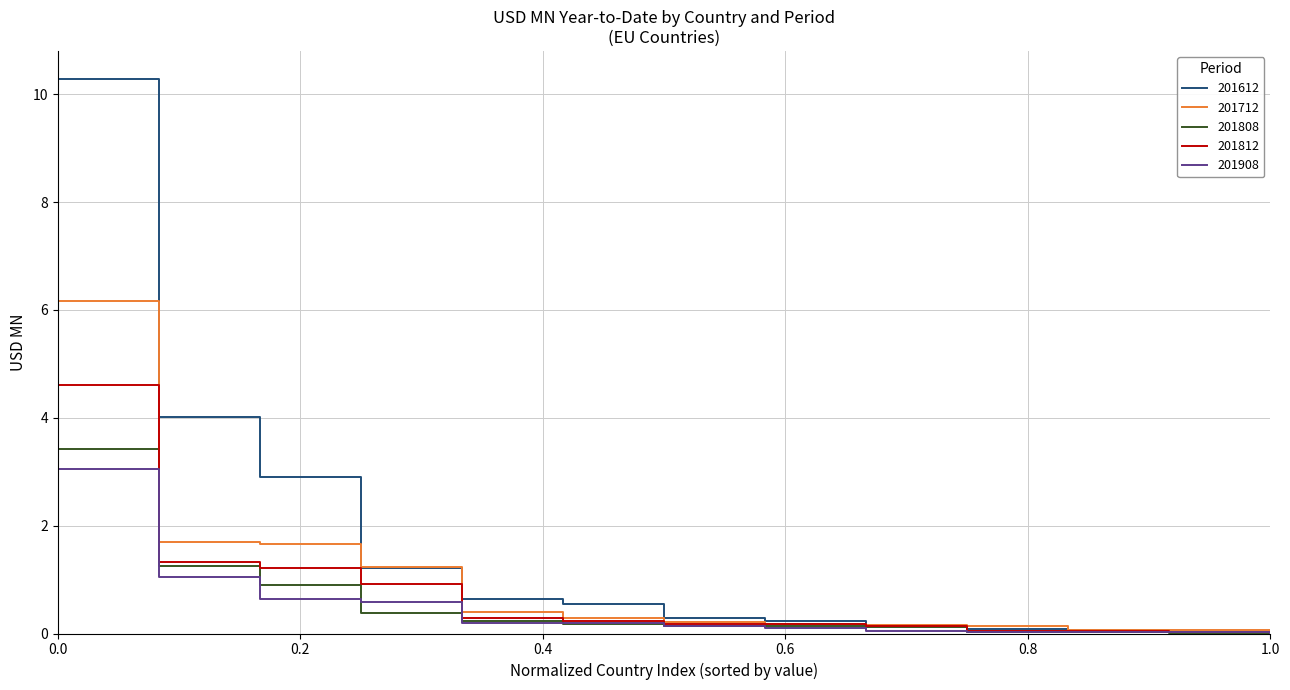

What is the greatest value displayed?

10.3